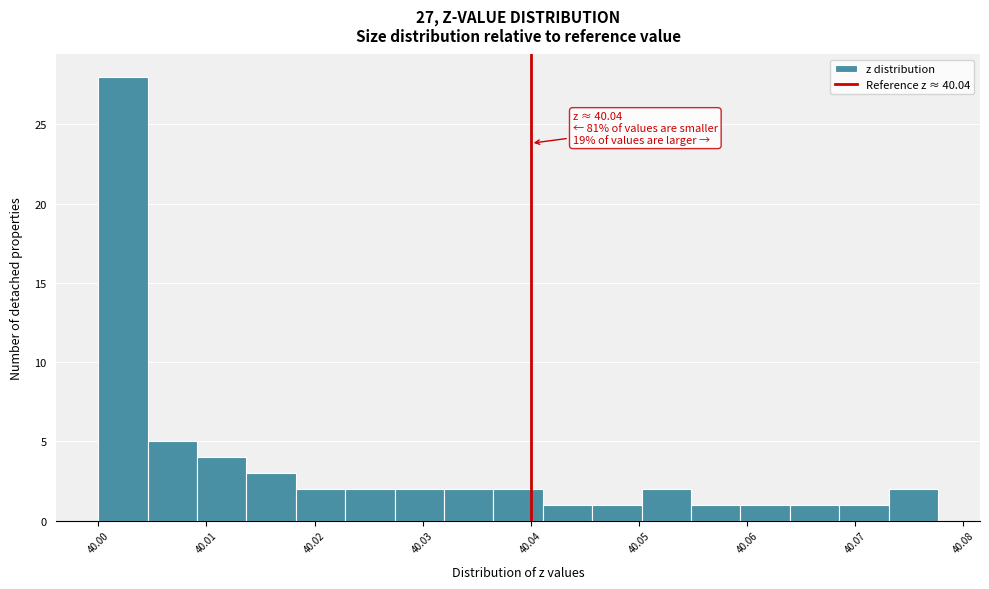

Over which range of the x-axis is the bar tallest?

40.000 to 40.005